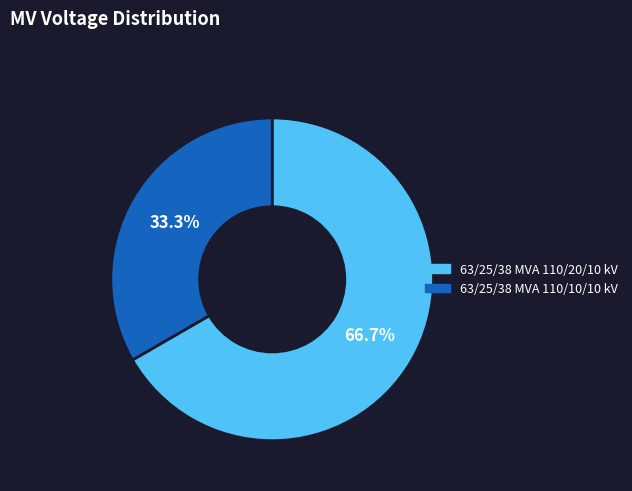

Which slice represents more than half of the pie?

63/25/38 MVA 110/20/10 kV